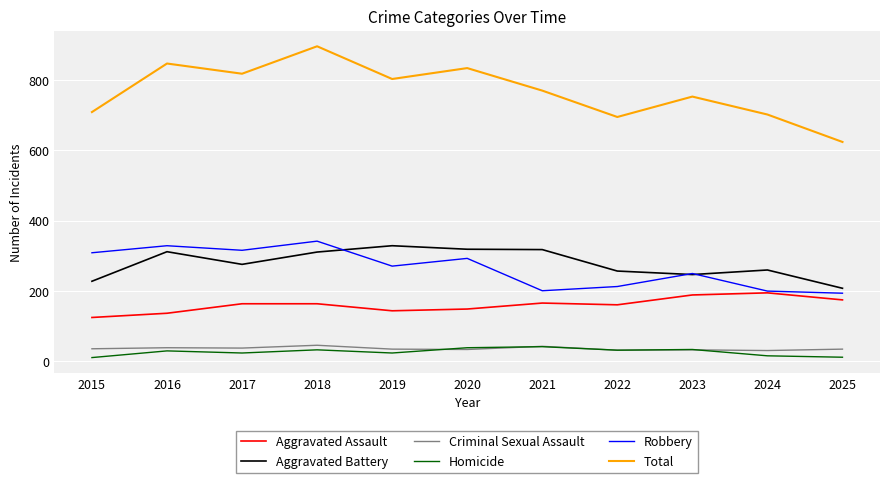

True or false: Homicide and Robbery cross at least once.

False